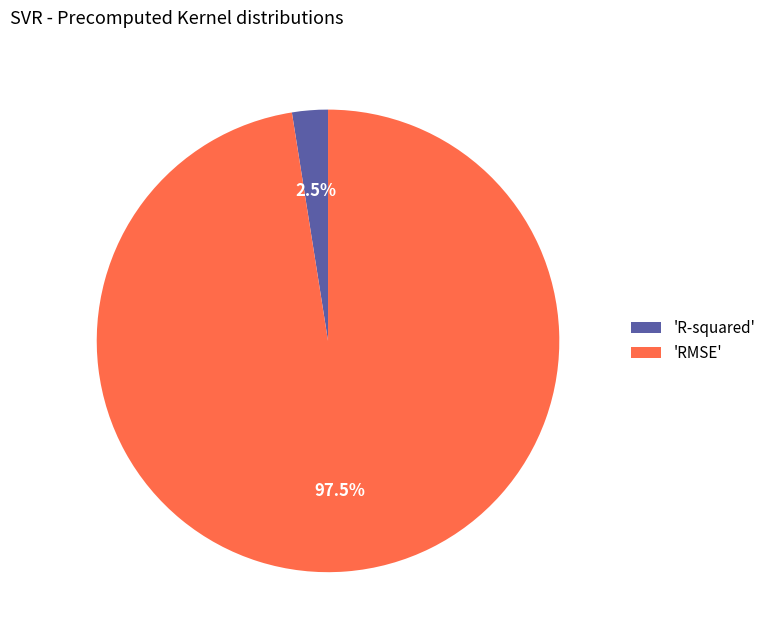

What percentage is NOT represented by 'R-squared'?

97.5%